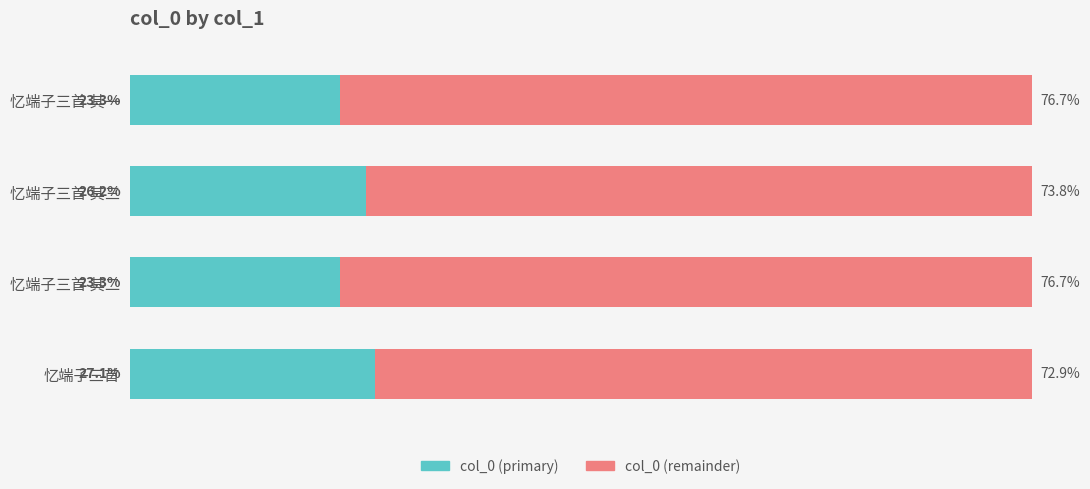

Which category has the highest value in the col_0 (primary) series?

忆端子三首